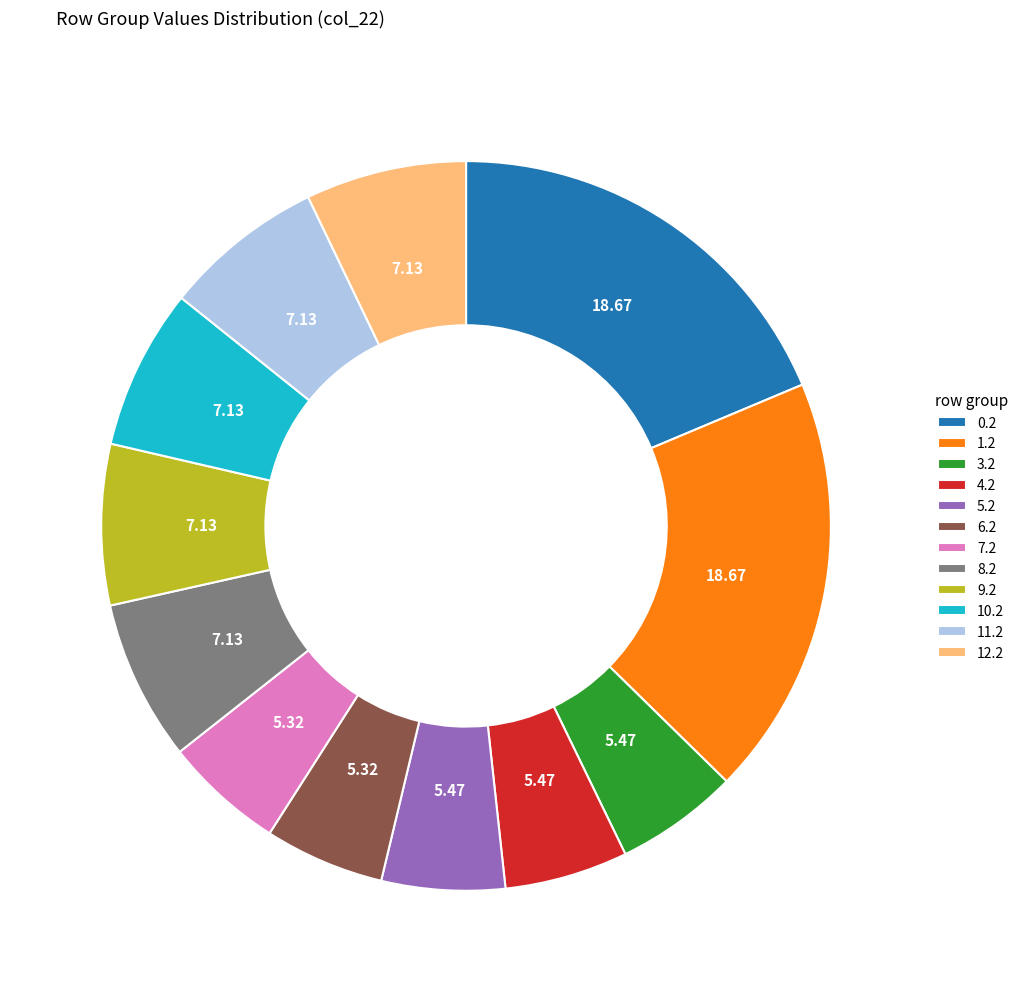

Is there any slice that represents more than half of the pie?

No